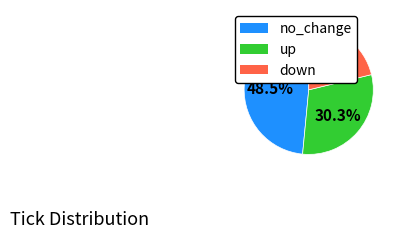

Approximately how many times larger is the value at no_change compared to down?

2.3